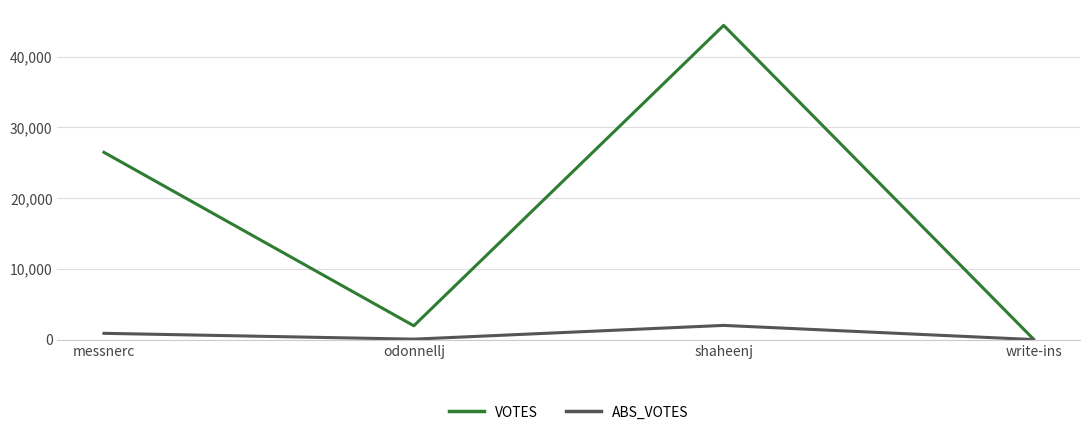

Which series changed the most between shaheenj and write-ins?

VOTES